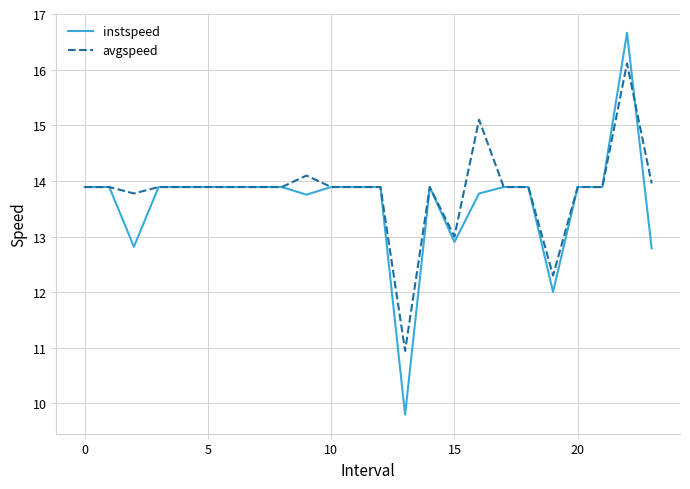

What is the maximum value for avgspeed?

16.1